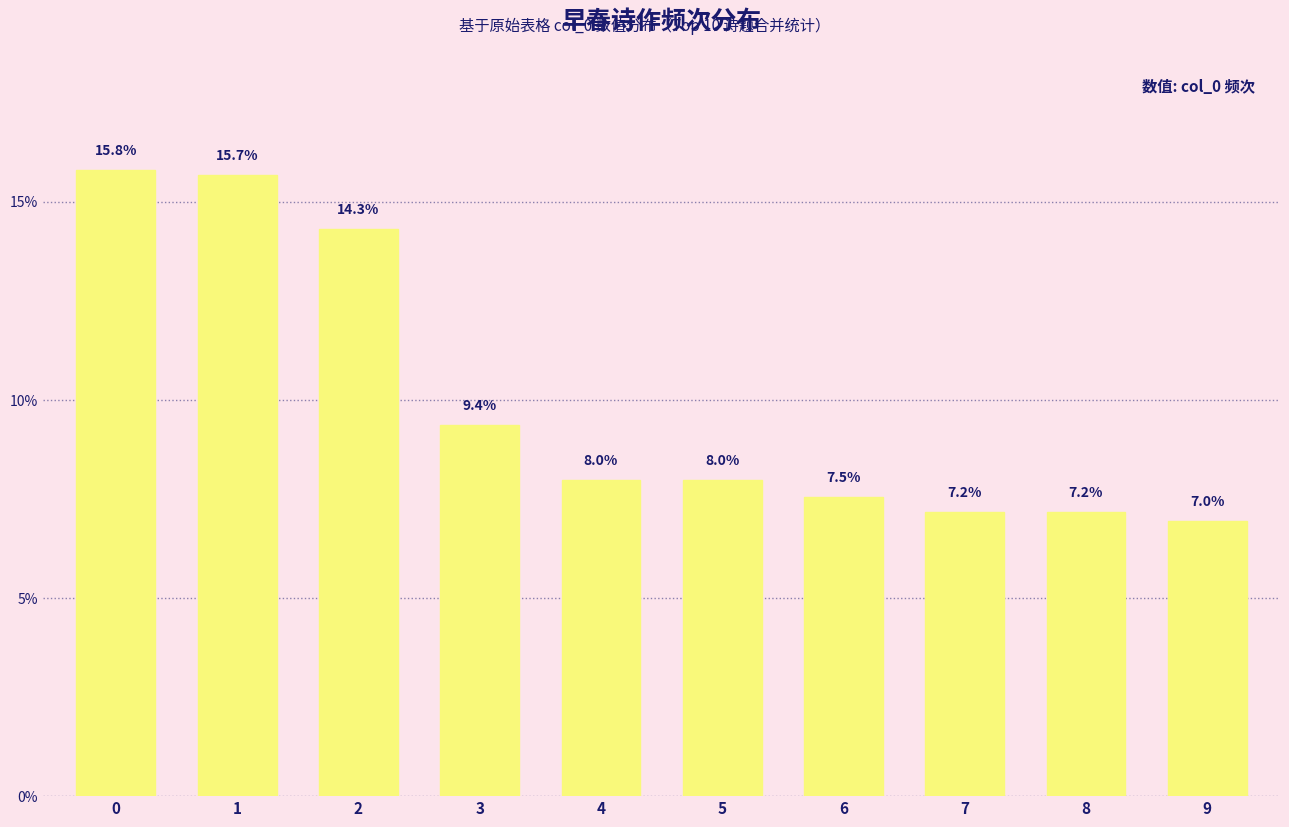

What is the value of the 1st bar from the left?

15.8